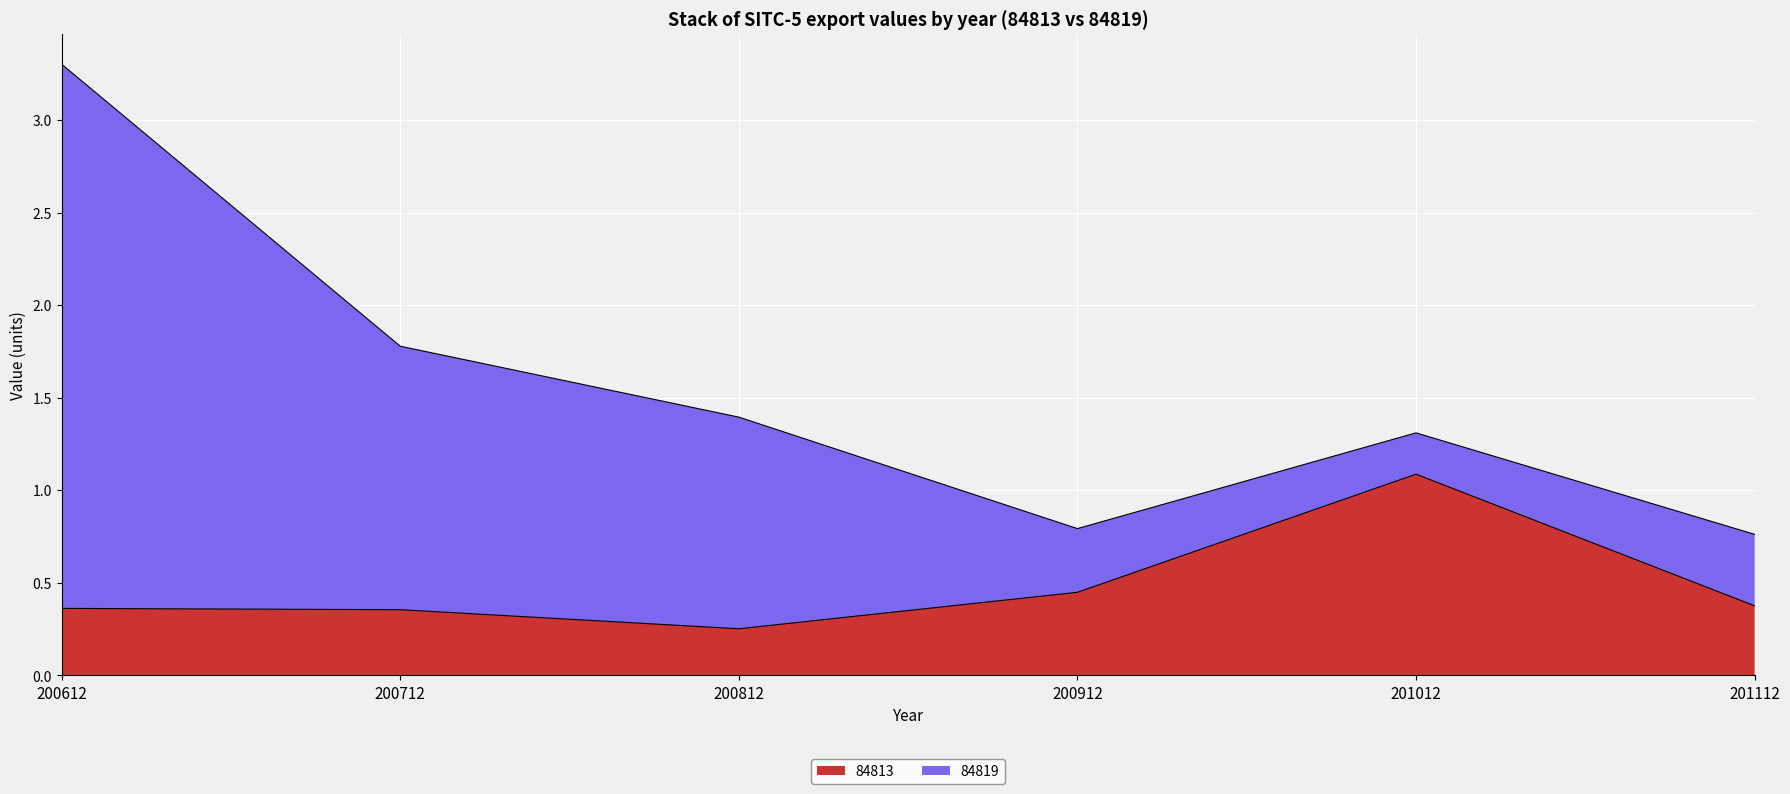

What is the greatest value displayed?

1.1